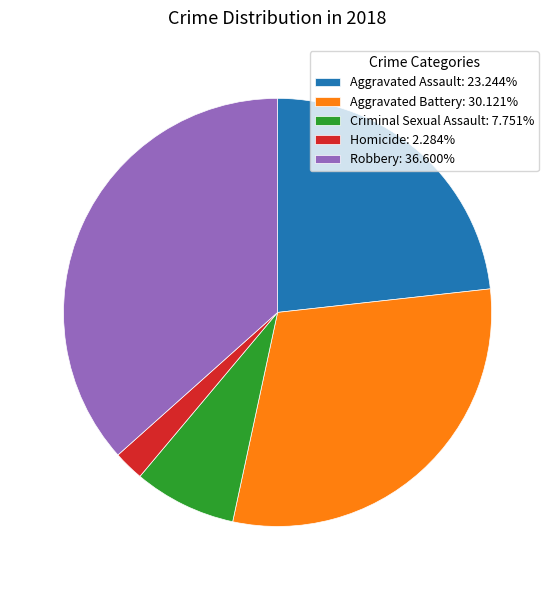

How many segments does this pie chart have?

5